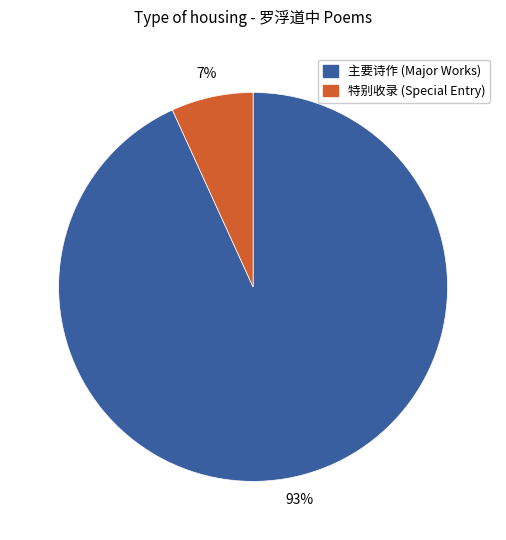

To the nearest percent, what is the average slice percentage?

50%